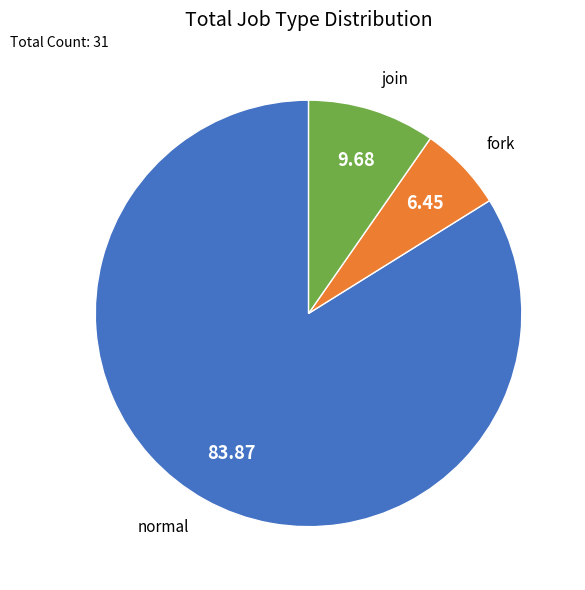

Does any single category account for the majority?

Yes